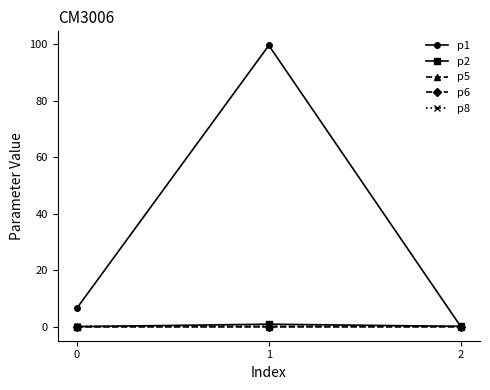

What is the total value across all series at 0?

6.6